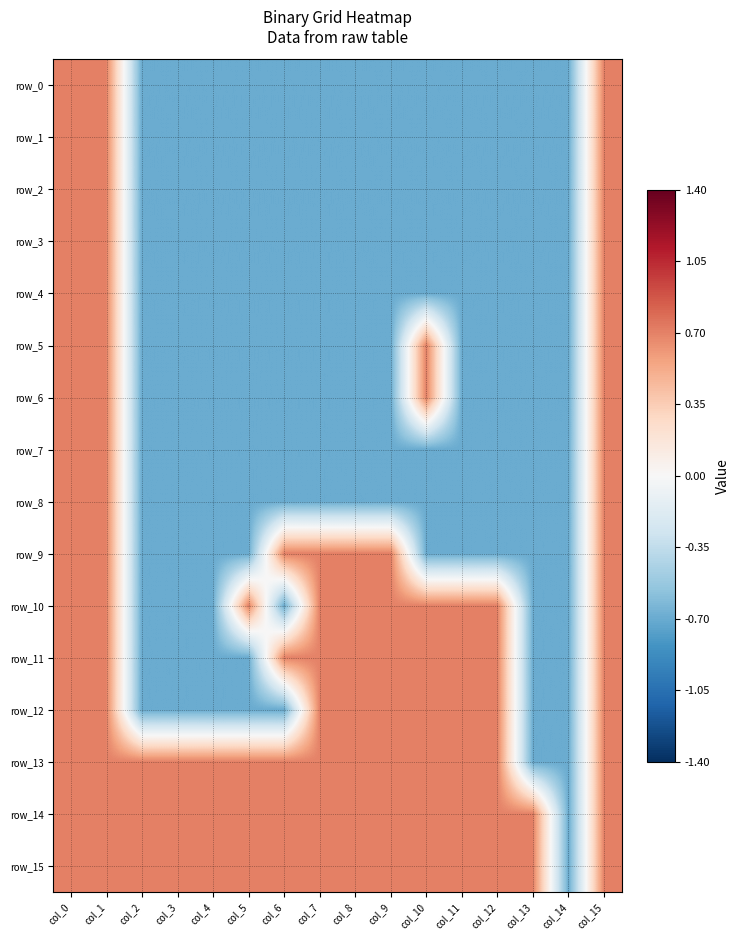

Count the row_13 values in the range 0 to 1.

14